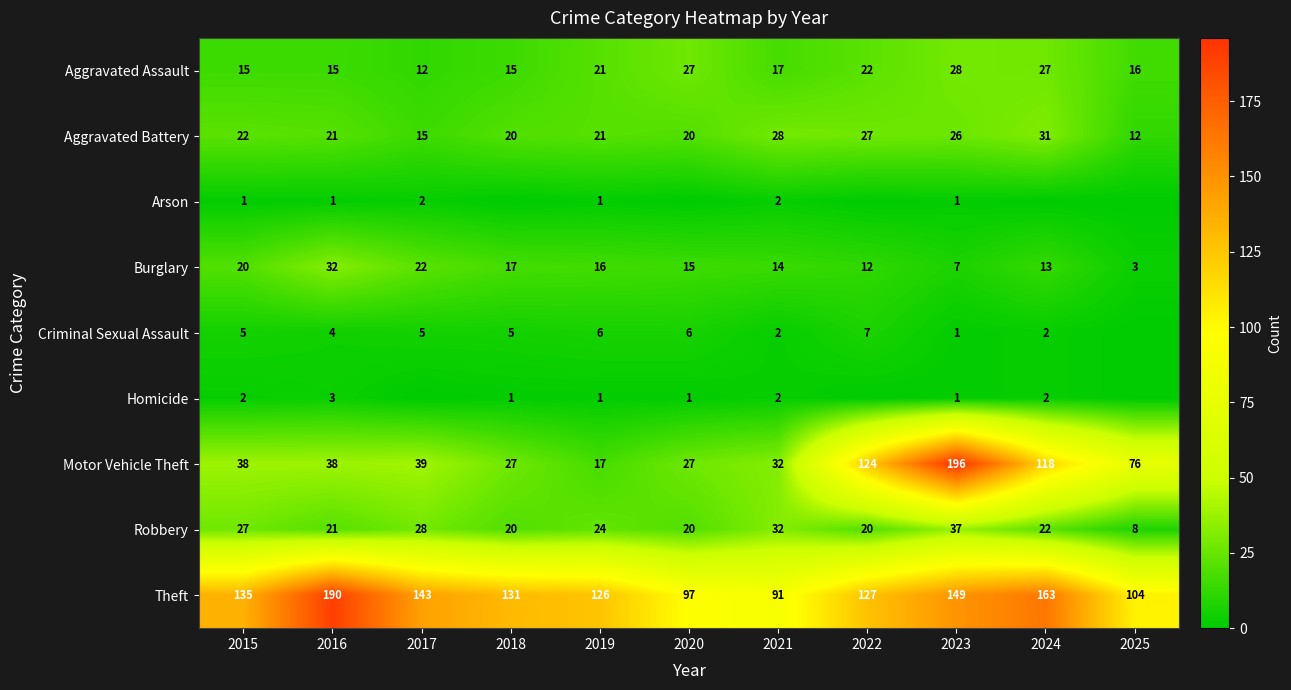

At which label is Theft closest to 140?

2017